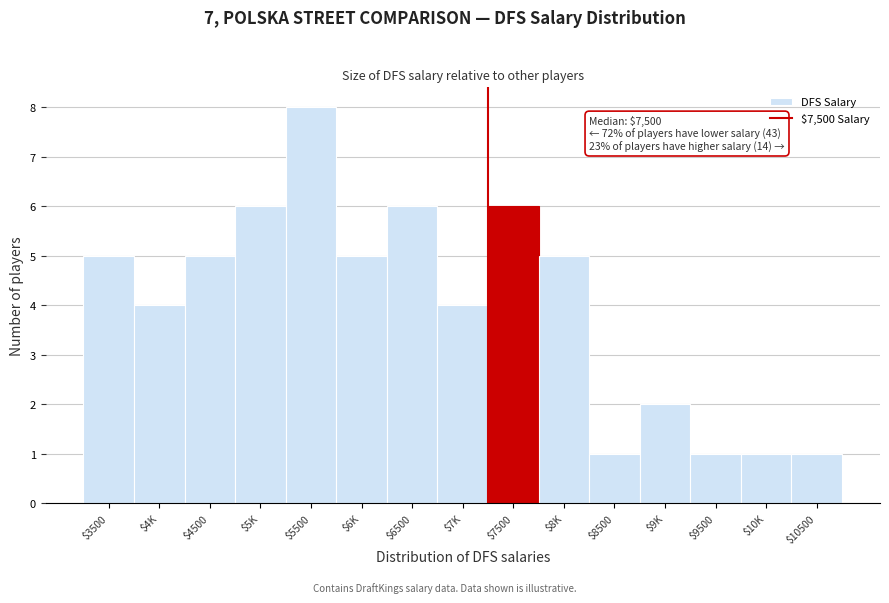

Reading left to right, transcribe all the data shown in this chart.

5	4	5	6	8	5	6	4	6	5	1	2	1	1	1